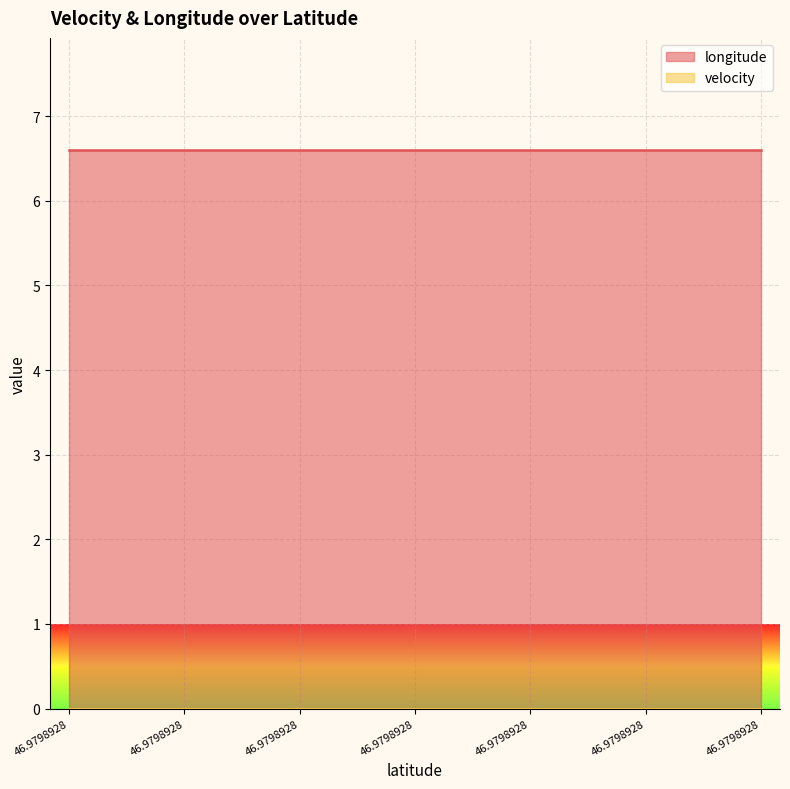

Is the value of longitude at 46.9798928 greater than the value of velocity at 46.9798928?

Yes